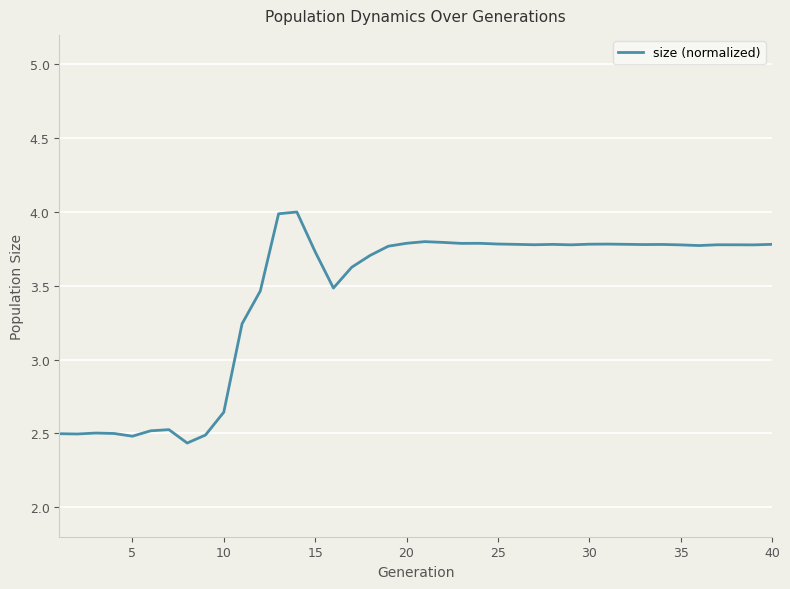

What is the sum of all values?

137.5